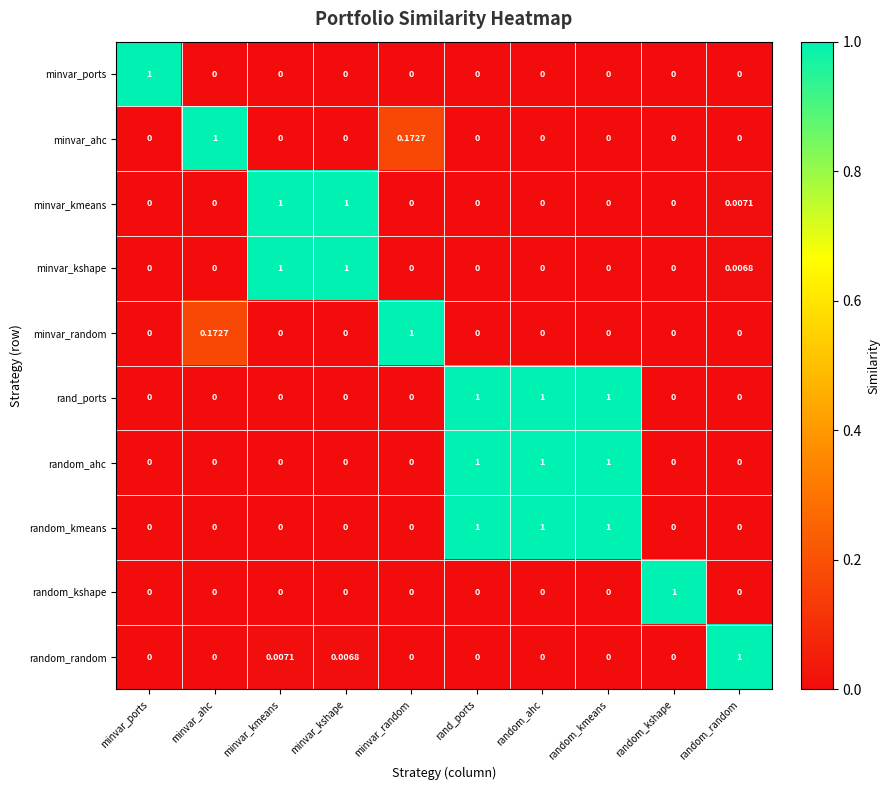

Count the number of categories in the chart.

10